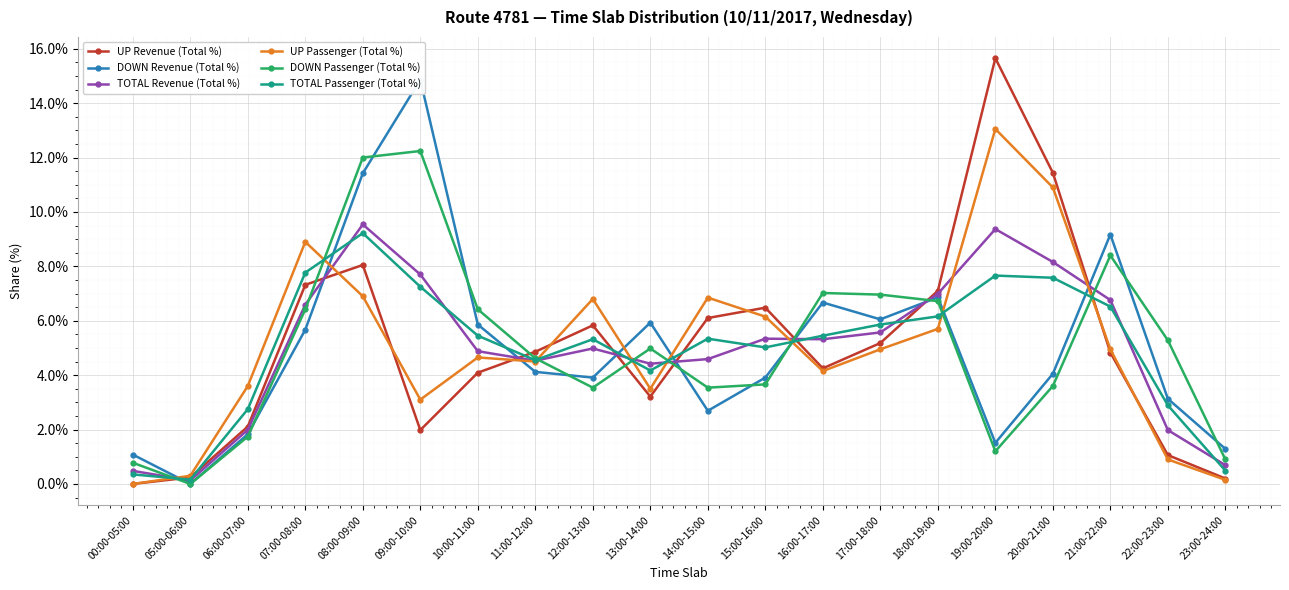

How many data points in DOWN Revenue (Total %) are less than 4?

9